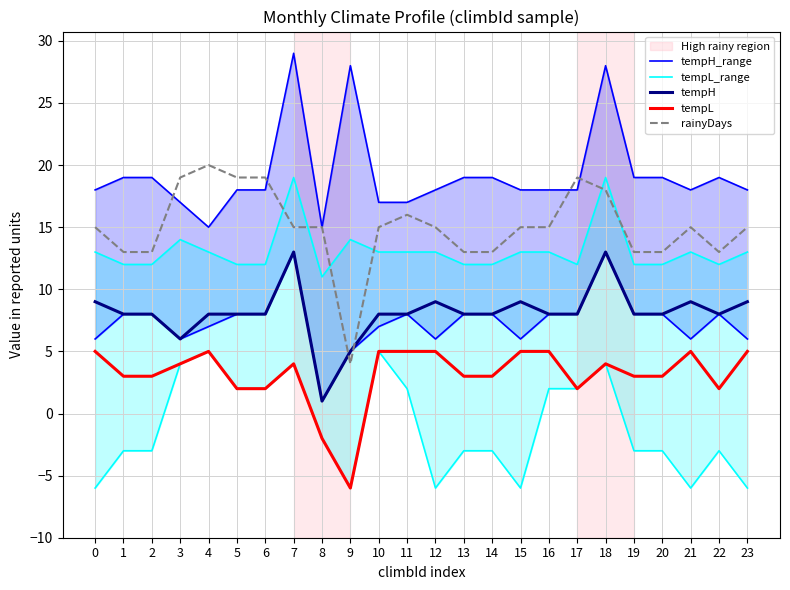

What is the sum of the rainyDays values at 22 and 15?

28